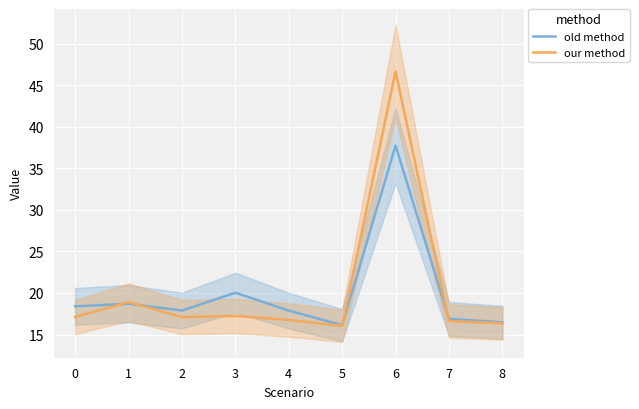

What is the sum of the our method values at 4 and 7?

33.4